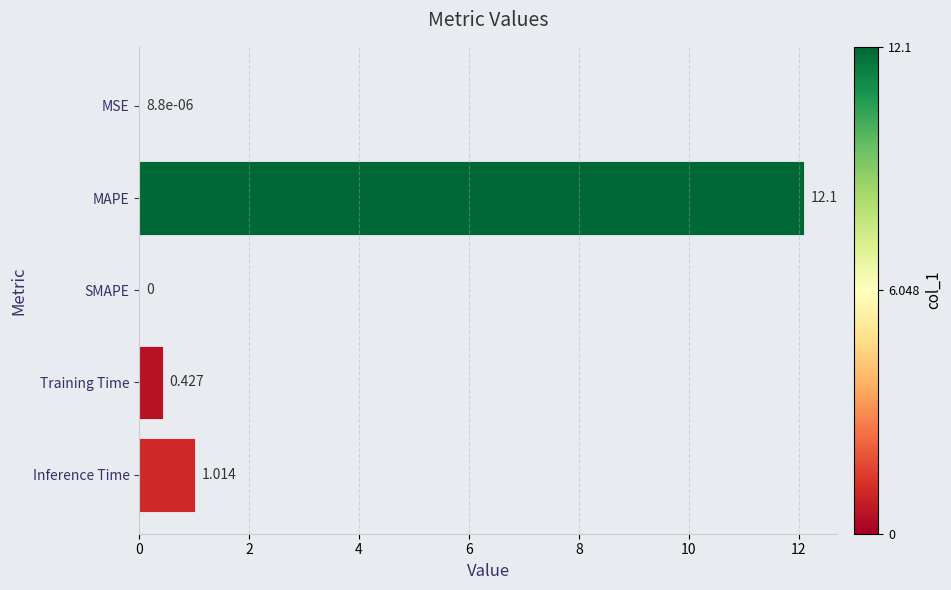

Which has a higher value, MAPE or MSE?

MAPE